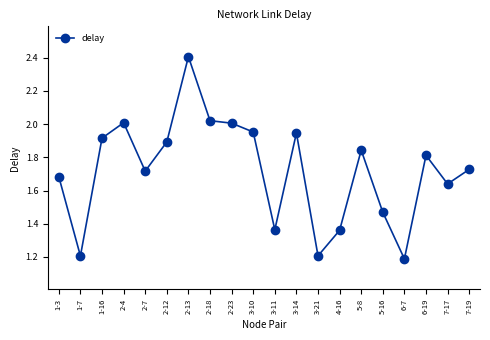

How many lines are shown in the chart?

1